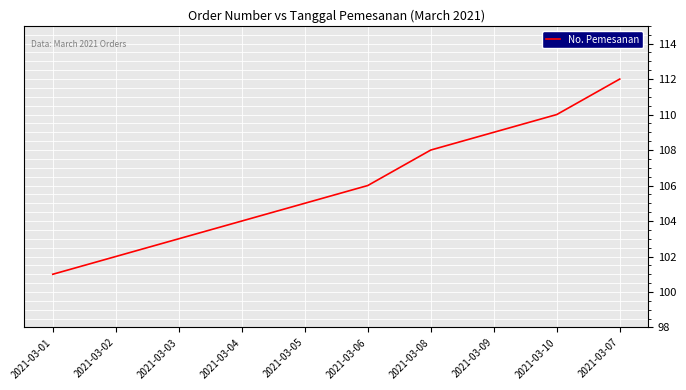

Is it true that the value at 2021-03-06 is 106?

True